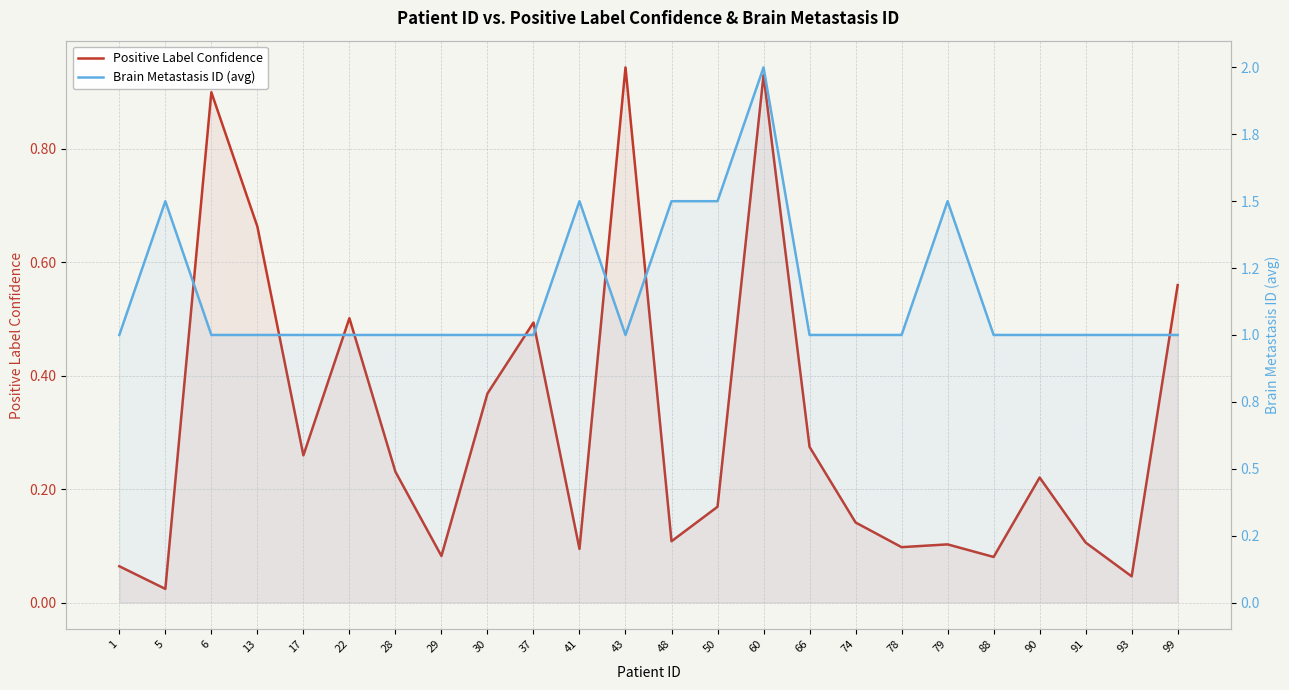

Rank the series at 74 from highest to lowest value.

Brain Metastasis ID (avg), Positive Label Confidence